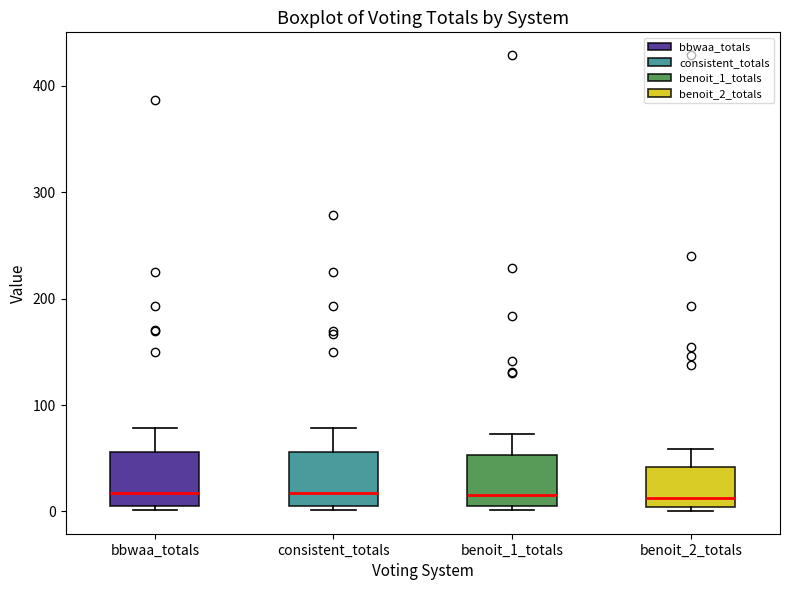

Reading left to right, transcribe this box plot: for each box, give where its median line is, the range the box spans, and where its two whiskers end, as read against the y-axis. The values are not printed on the chart, so give them approximately, as read against the axis.

bbwaa_totals: median 20, box 10 to 60, whiskers 0 to 80
consistent_totals: median 20, box 10 to 60, whiskers 0 to 80
benoit_1_totals: median 20, box 10 to 50, whiskers 0 to 70
benoit_2_totals: median 10, box 0 to 40, whiskers 0 (just below the box's lower edge) to 60